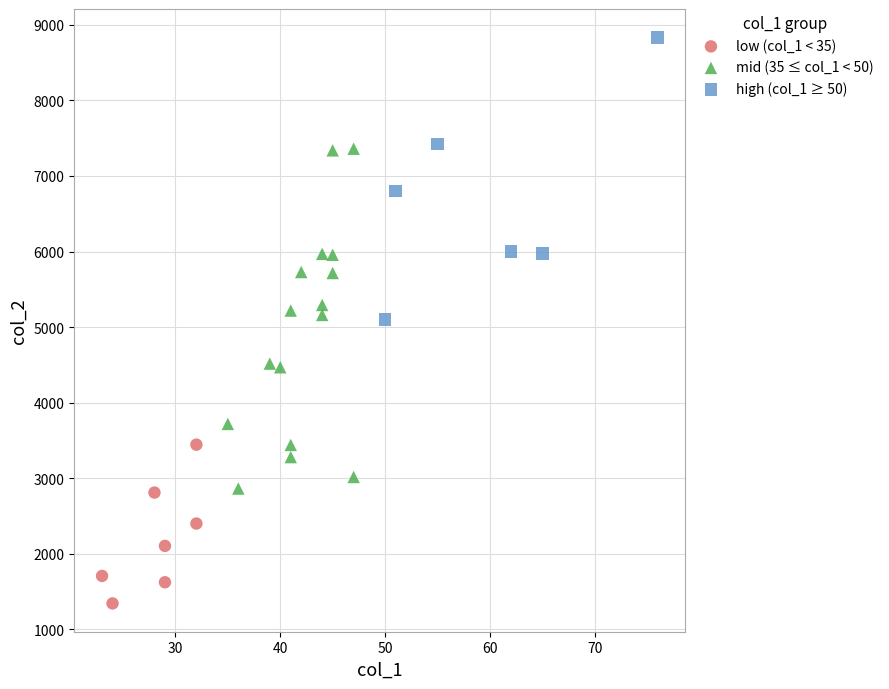

Which series has the widest spread of Y values?

mid (35 ≤ col_1 < 50)